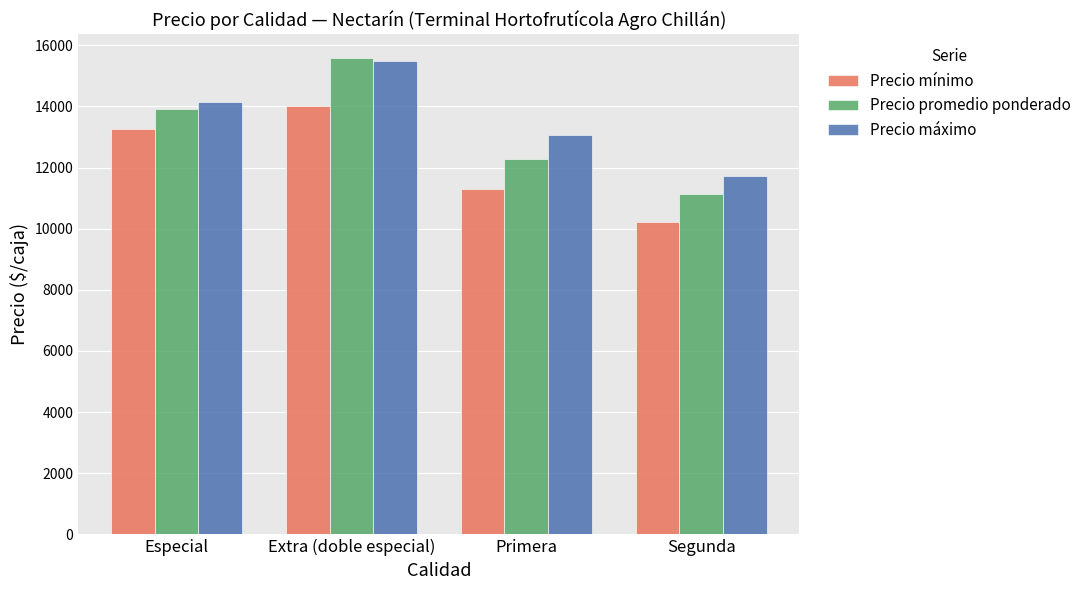

Count the number of data series in this chart.

3